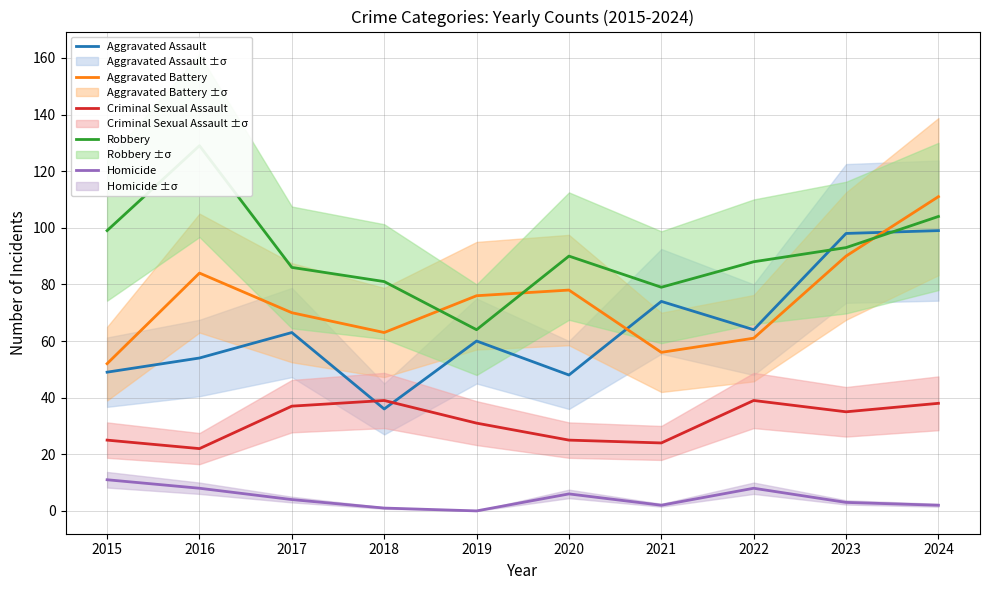

True or false: Aggravated Assault and Homicide intersect in this chart.

False